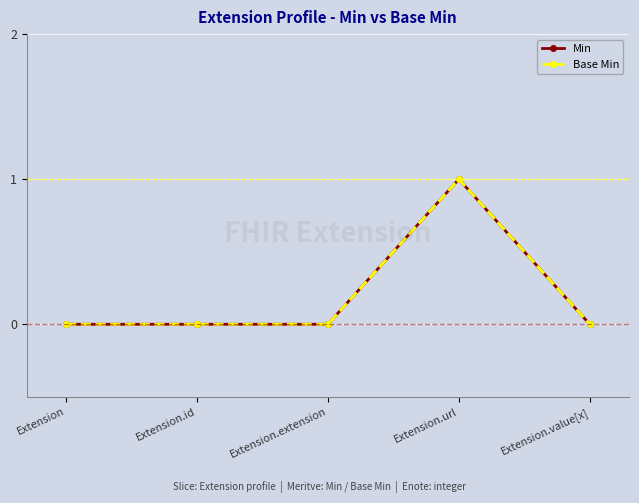

Where is the first local maximum for Base Min?

Extension.url